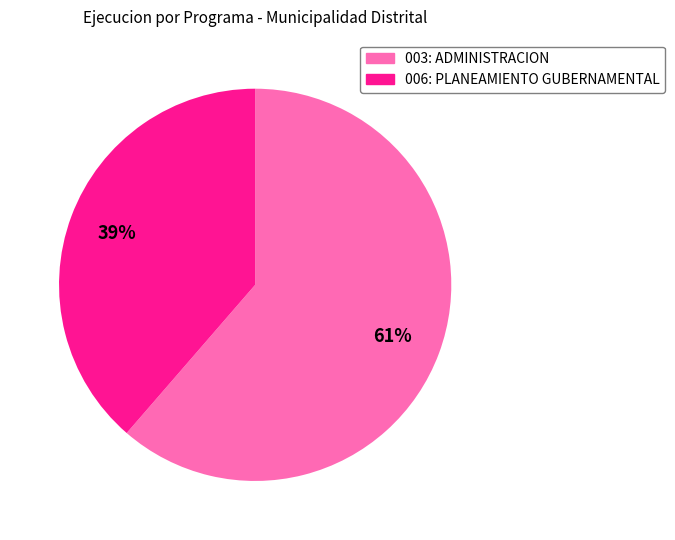

Combined, do 003: ADMINISTRACION and 006: PLANEAMIENTO GUBERNAMENTAL account for over 50%?

Yes